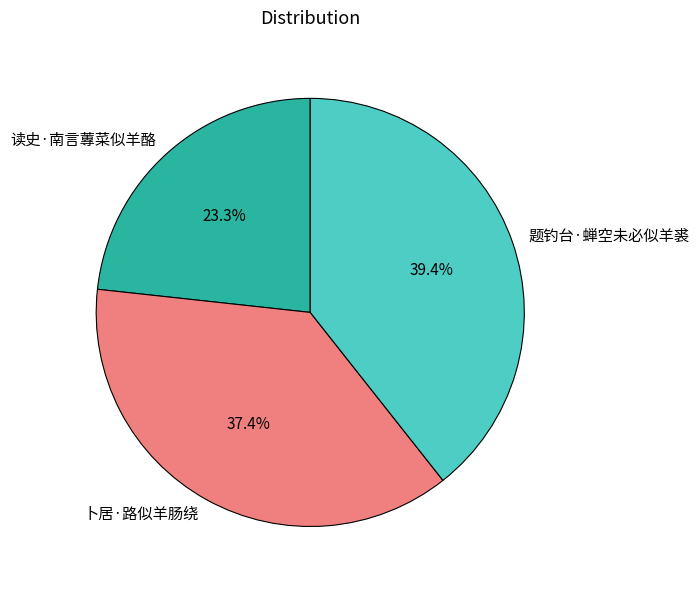

Rank the categories by value from lowest to highest.

读史·南言蓴菜似羊酪, 卜居·路似羊肠绕, 题钓台·蝉空未必似羊裘